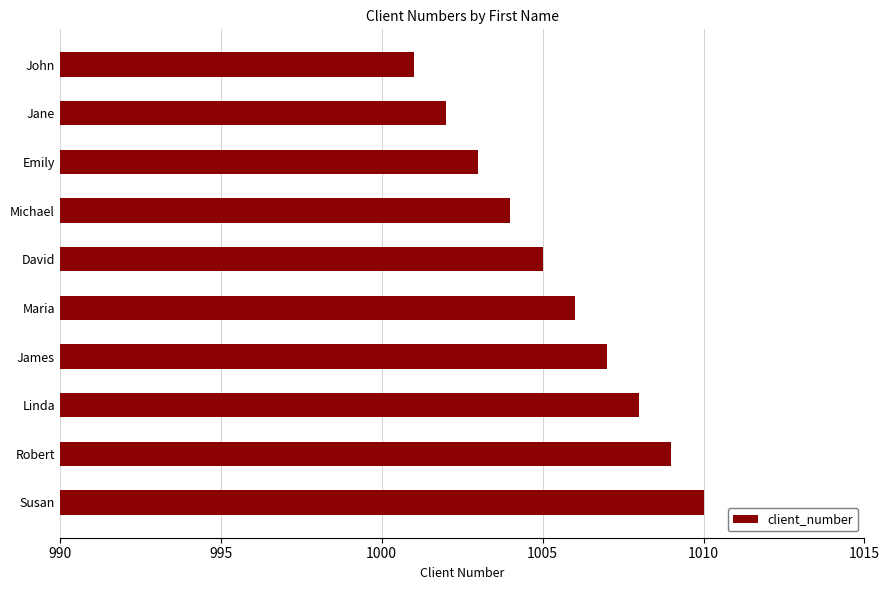

Reading top to bottom, what are all the values shown in this chart?

John=1001	Jane=1002	Emily=1003	Michael=1004	David=1005	Maria=1006	James=1007	Linda=1008	Robert=1009	Susan=1010